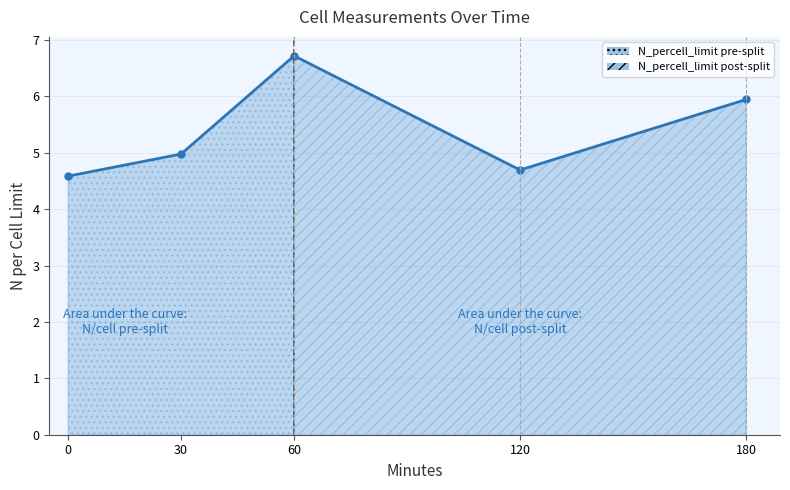

List the labels in order of value, largest first.

60, 180, 30, 120, 0